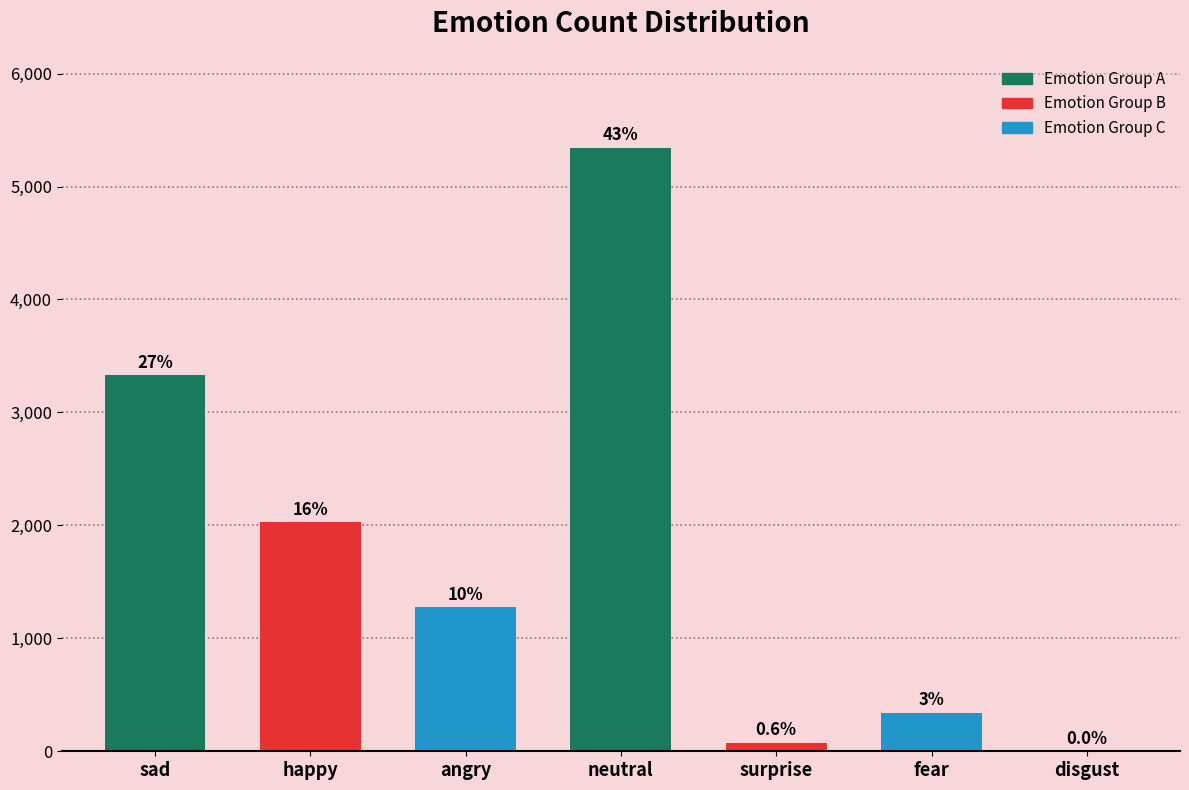

Is it true that the value at sad is 3331?

True